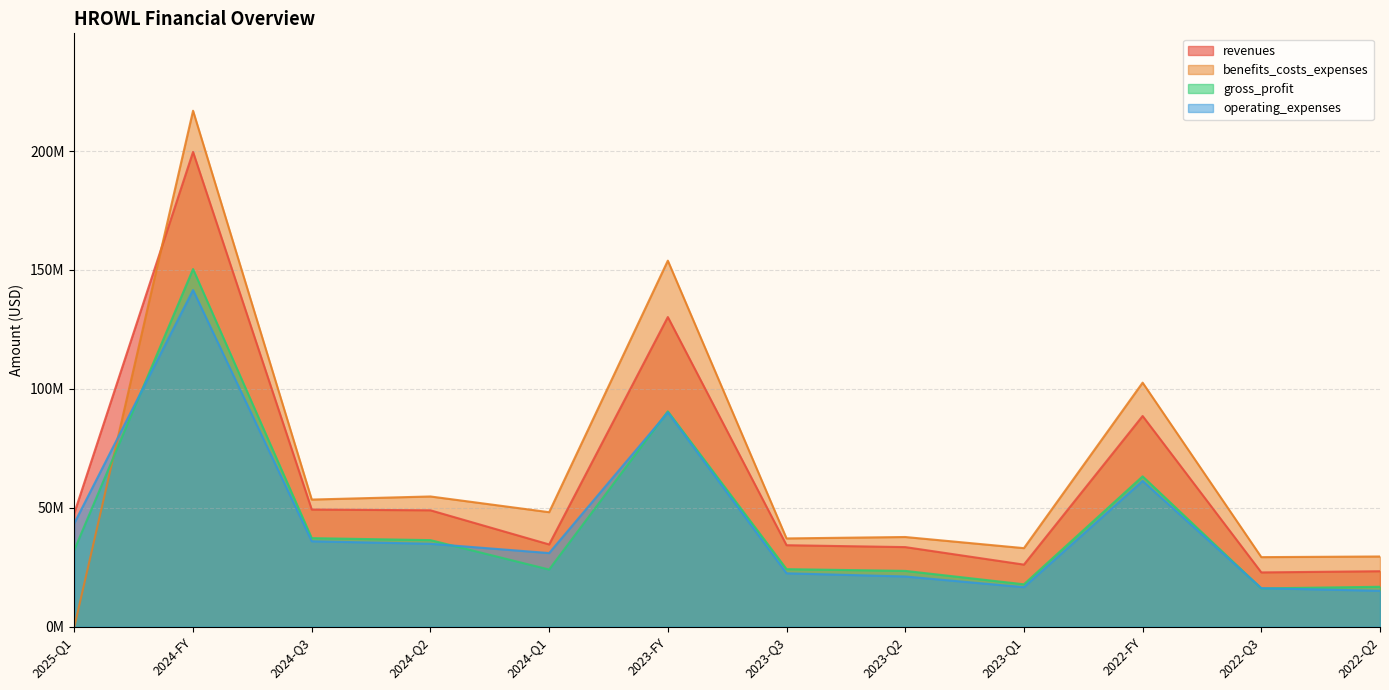

What is the label of the 10th point from the right?

2024-Q3